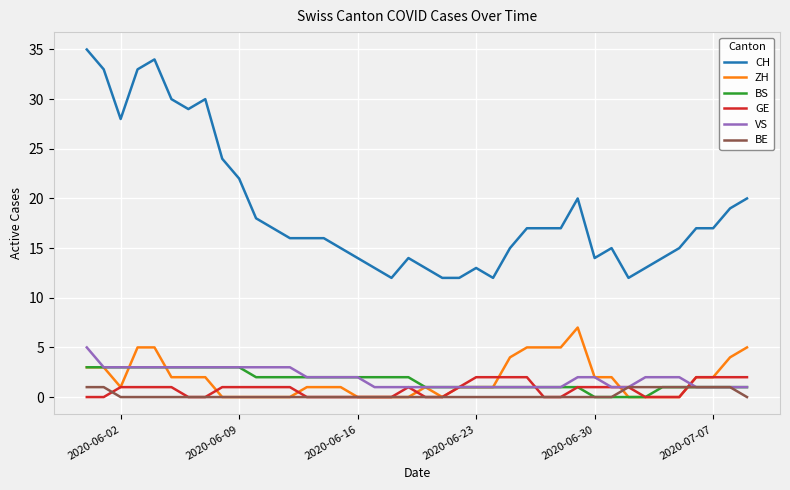

True or false: GE has more than 0 interior local peaks.

True